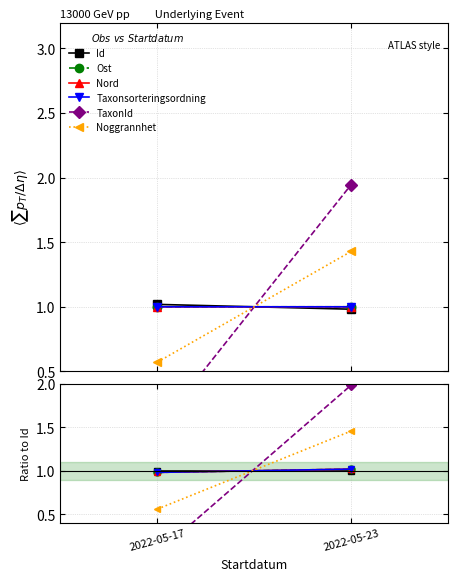

Between 2022-05-17 and 2022-05-23, which is larger?

2022-05-17